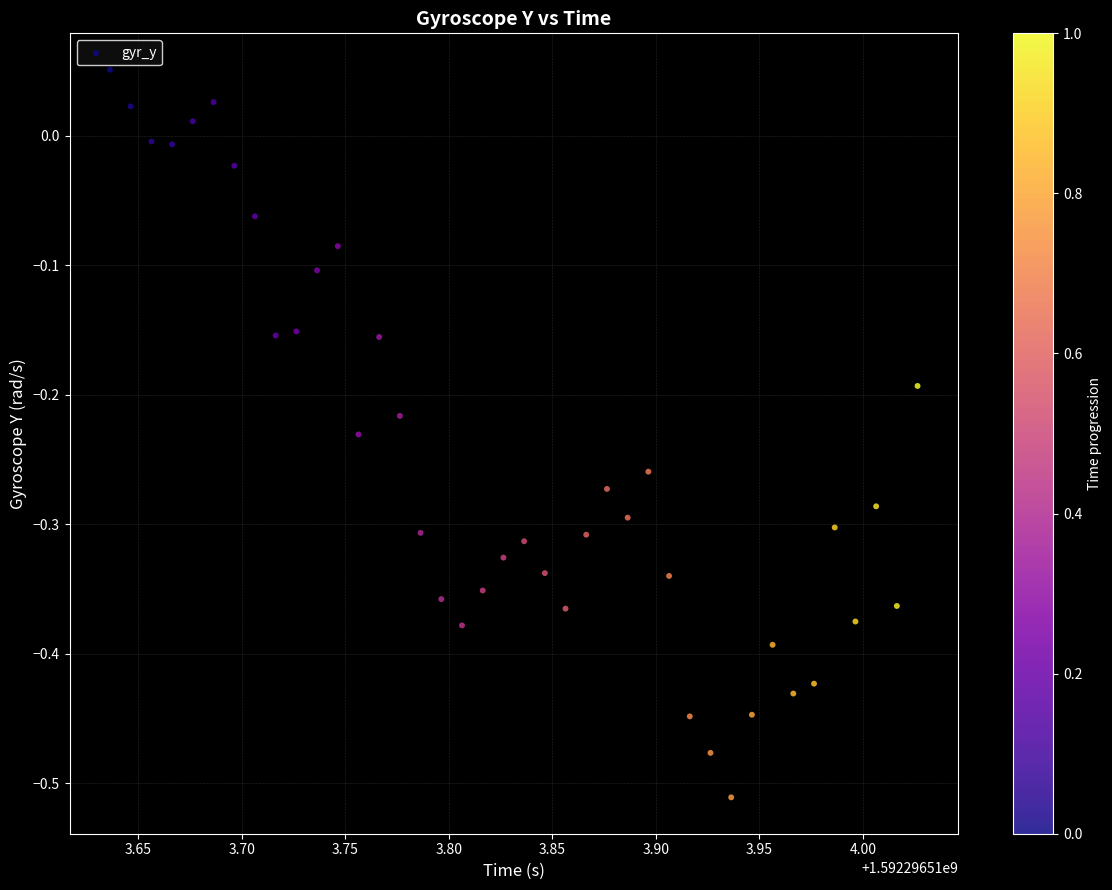

What is the range of X values (max minus min)?

0.4